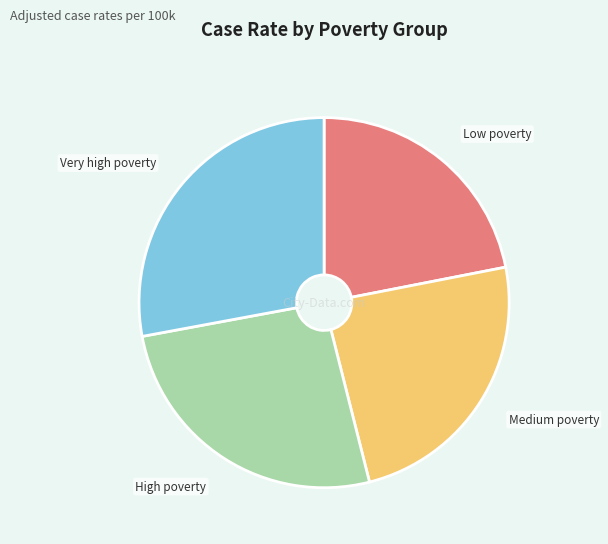

Is there a majority slice in this chart?

No